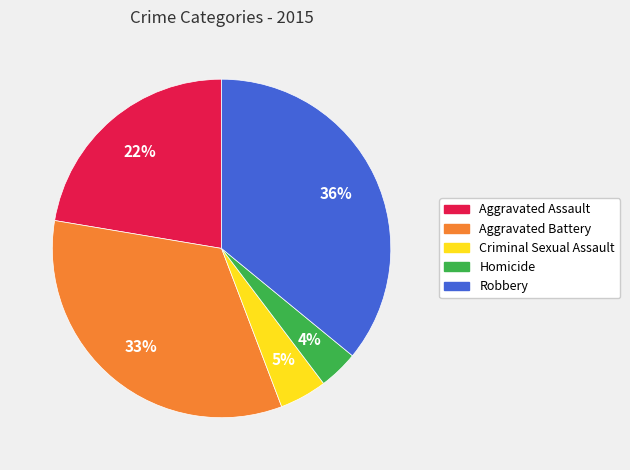

Approximately how many times larger is the value at Criminal Sexual Assault compared to Robbery?

0.1